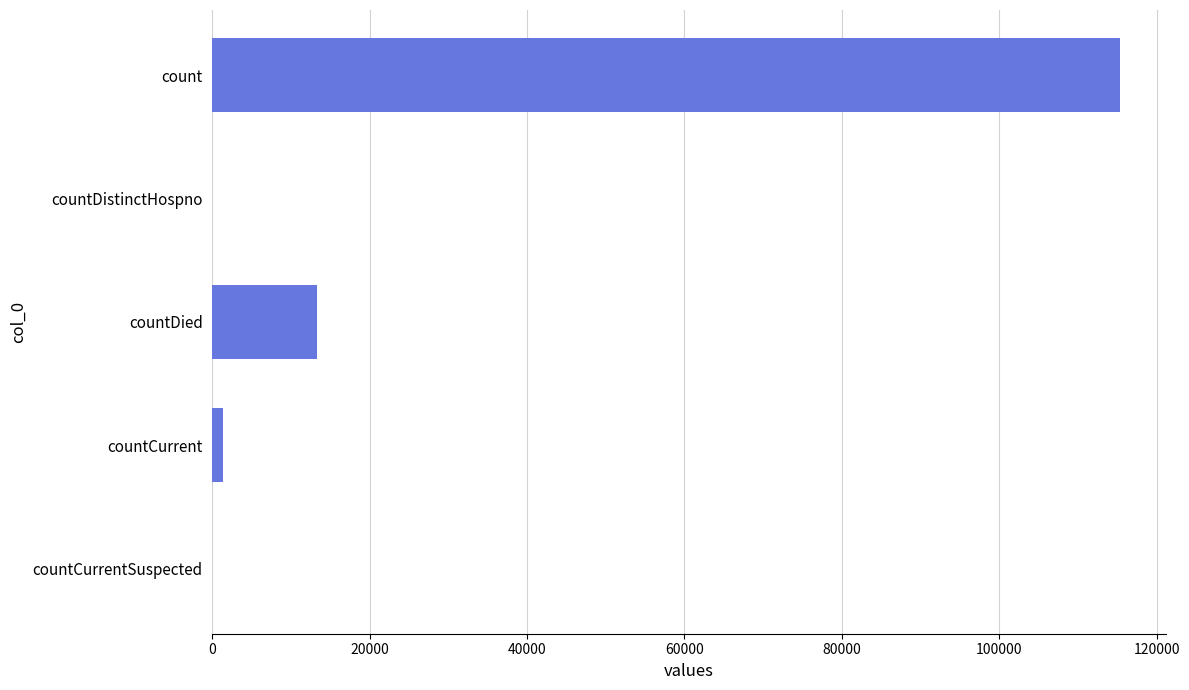

Read the value at countDied.

13343